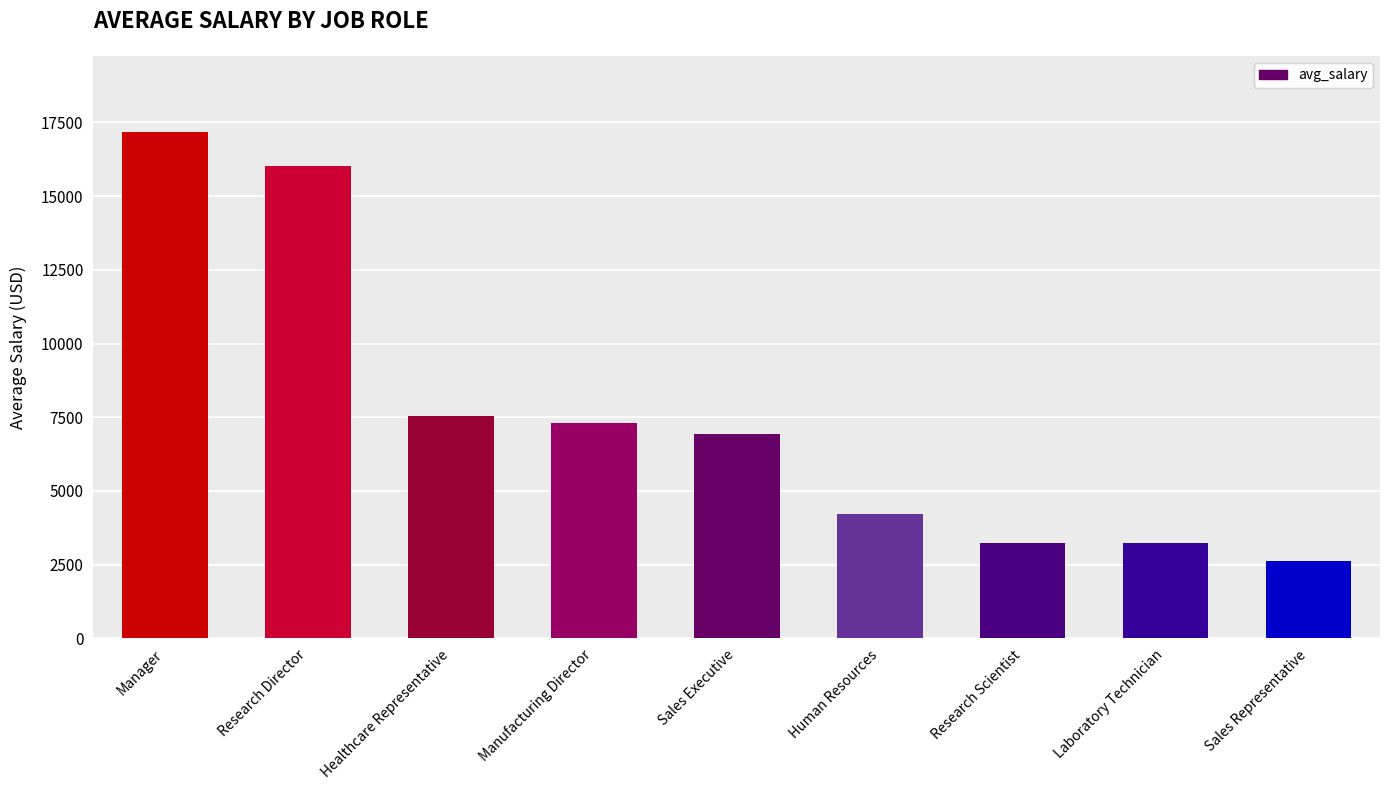

The chart shows a value of 6924.3 at Sales Executive. True or false?

True